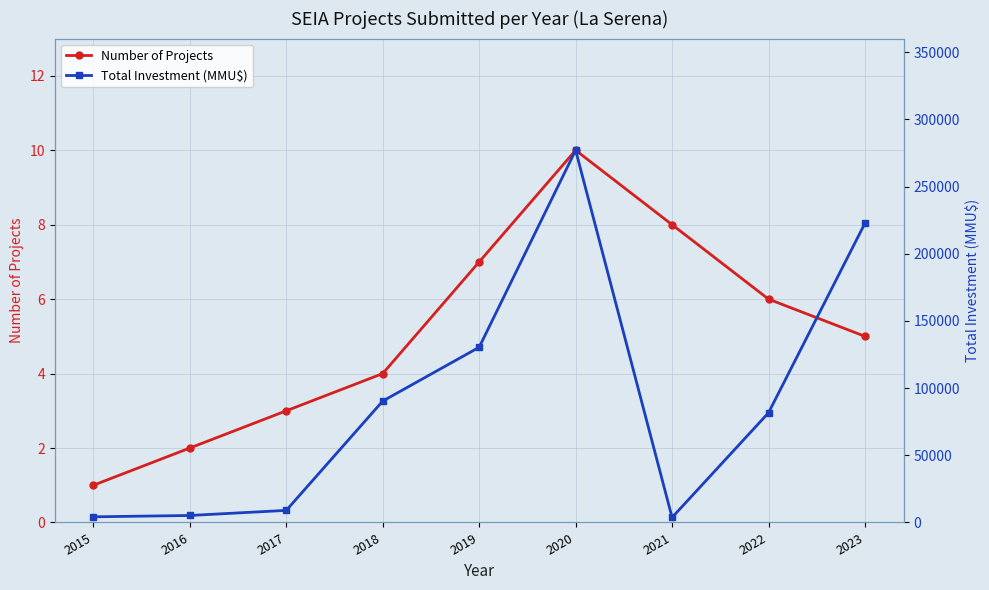

List the series in order of their overall mean, lowest first.

Number of Projects, Total Investment (MMU$)